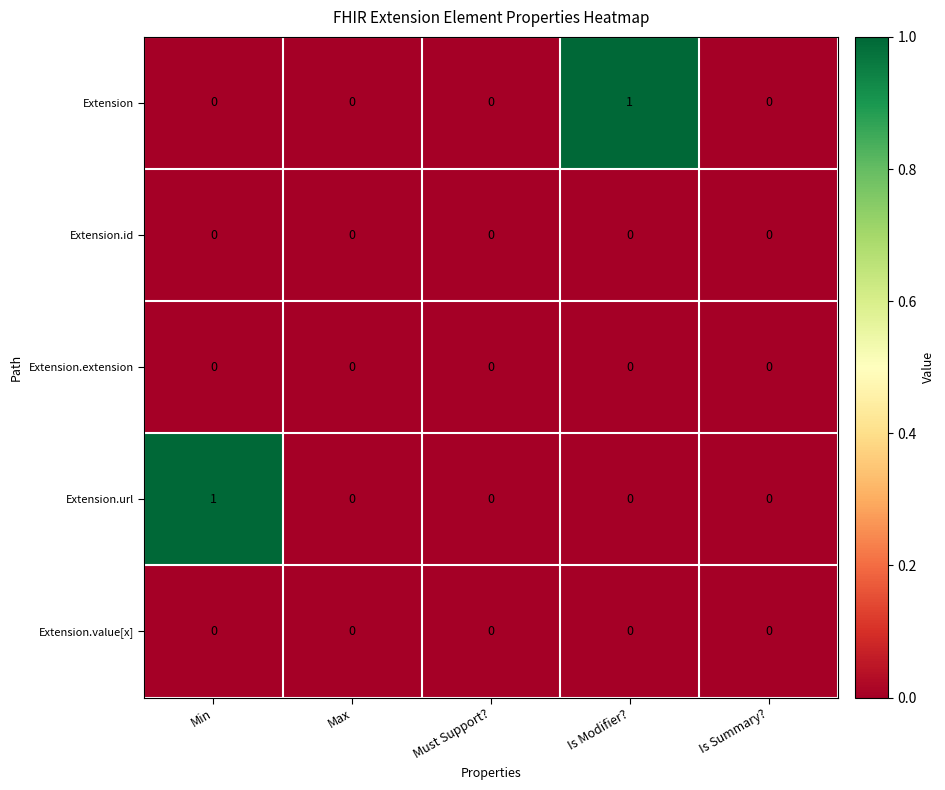

Reading right to left, what are all the values shown in this chart?

Extension: Is Summary?=0	Is Modifier?=1	Must Support?=0	Max=0	Min=0
Extension.id: Is Summary?=0	Is Modifier?=0	Must Support?=0	Max=0	Min=0
Extension.extension: Is Summary?=0	Is Modifier?=0	Must Support?=0	Max=0	Min=0
Extension.url: Is Summary?=0	Is Modifier?=0	Must Support?=0	Max=0	Min=1
Extension.value[x]: Is Summary?=0	Is Modifier?=0	Must Support?=0	Max=0	Min=0